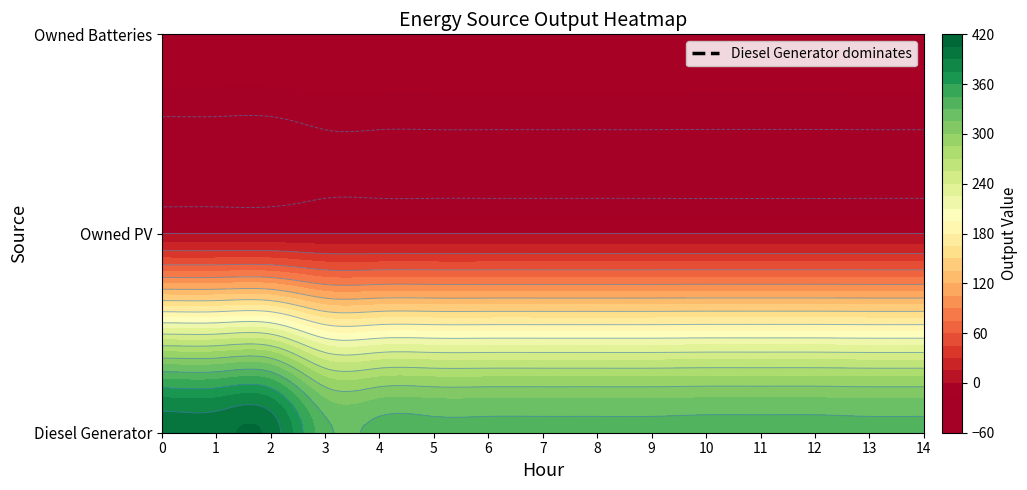

Between 1 and 3, which series saw the biggest shift?

Diesel Generator